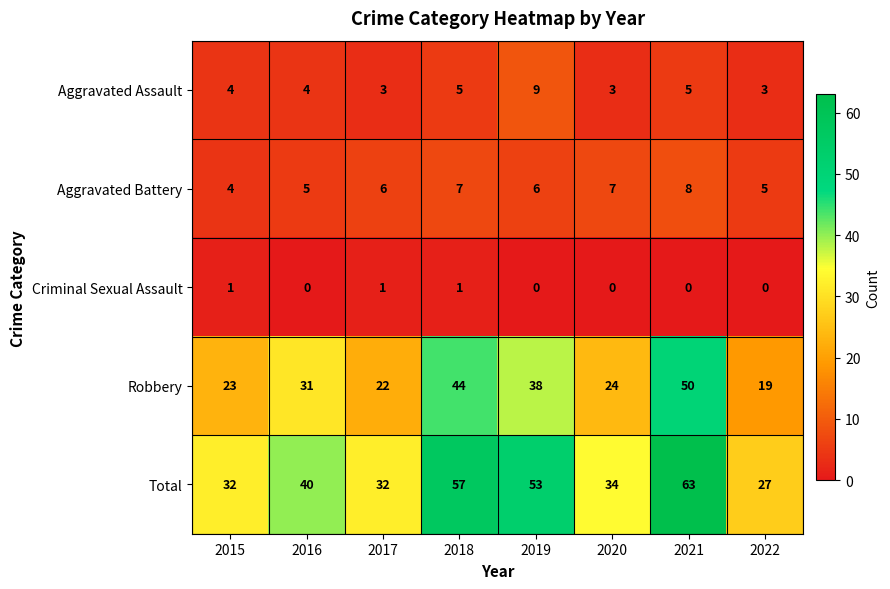

What is the sum of all Aggravated Assault values?

36